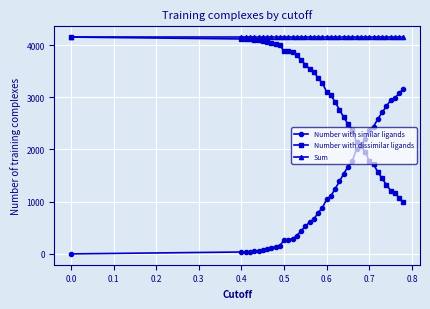

Which series has the largest total across all categories?

Sum